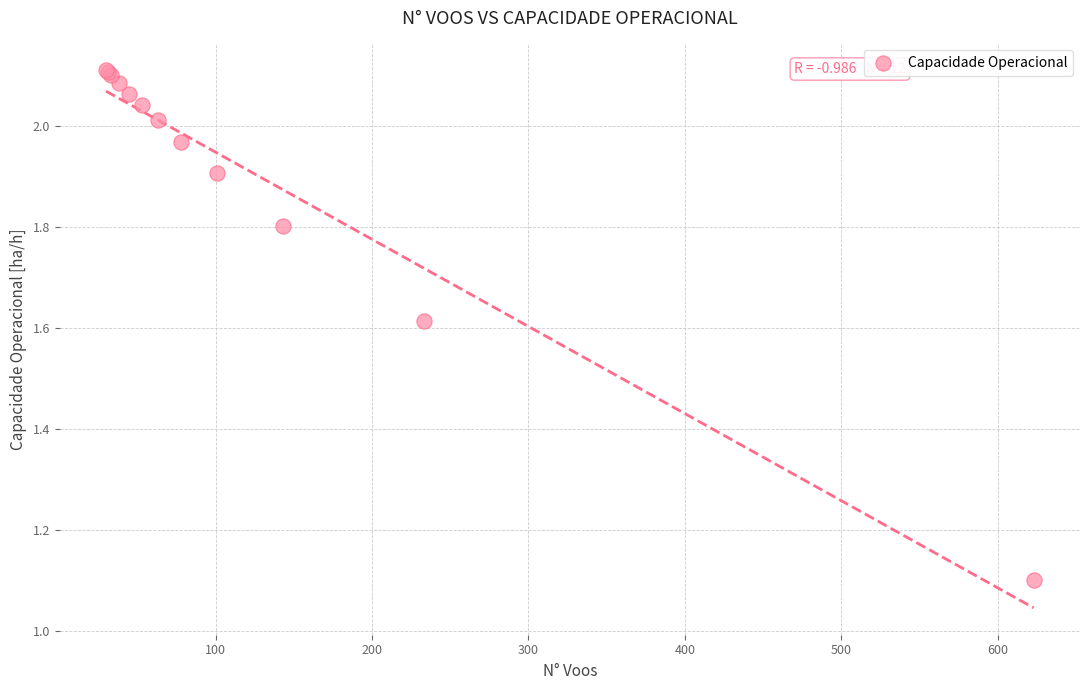

What Y value in the scatter plot is closest to 1?

1.1